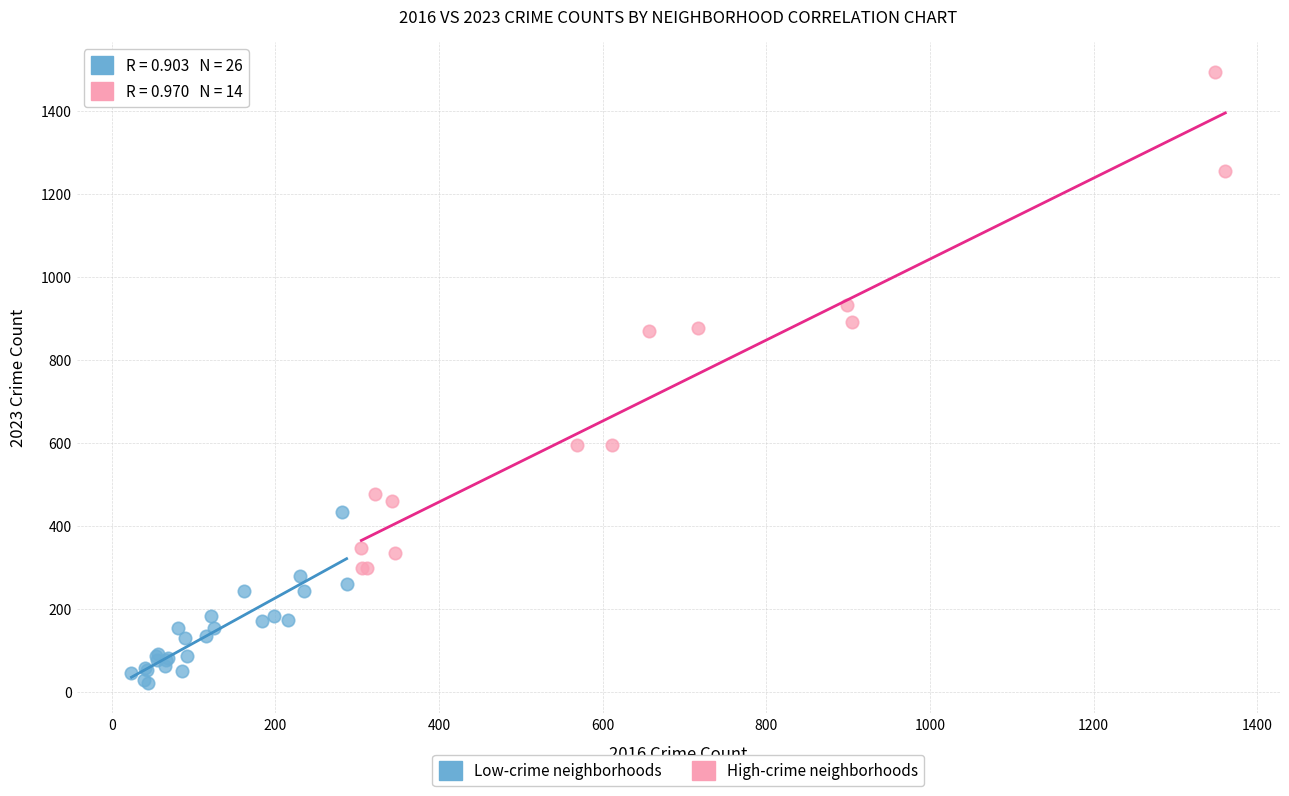

Which series has the largest Y range (max minus min)?

High-crime neighborhoods